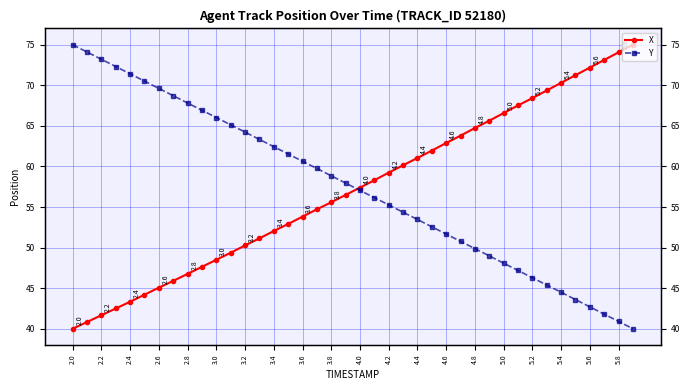

Which category has the highest value in the Y series?

2.0